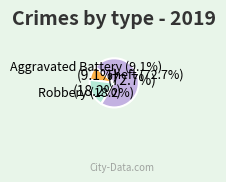

To the nearest percent, what is the combined percentage of Homicide and Robbery?

18%